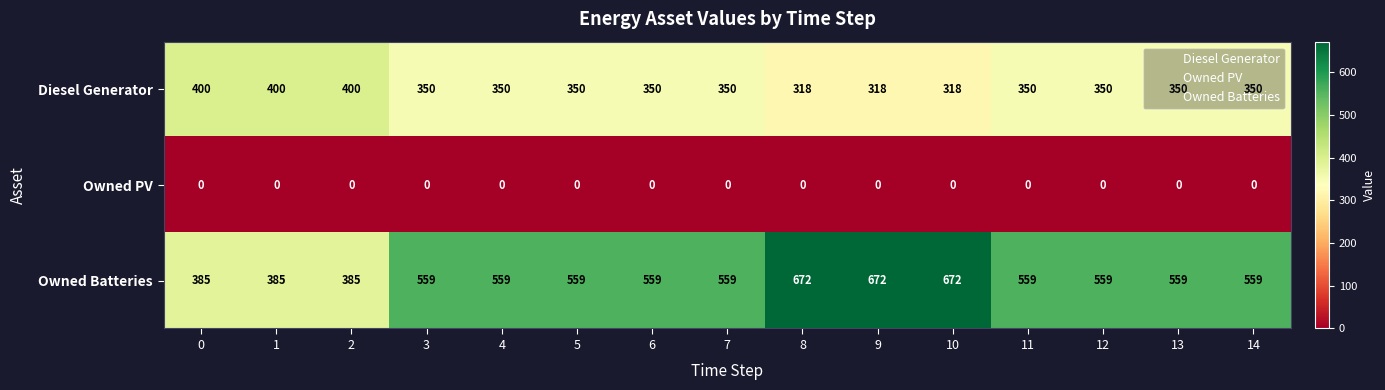

Which series has the largest range (max minus min)?

Owned Batteries